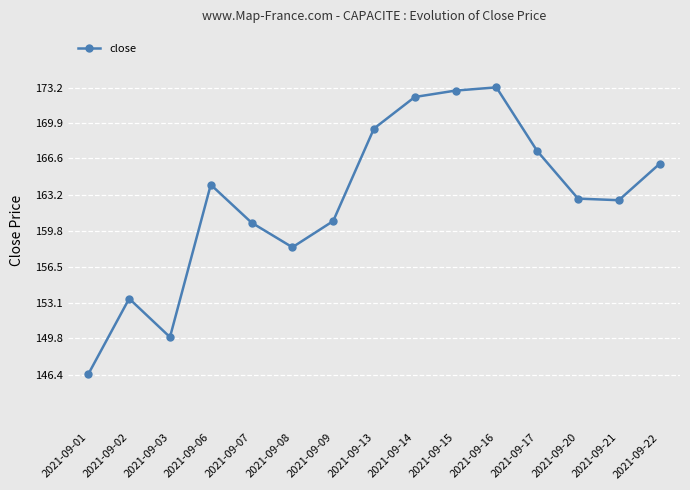

What is the sum of all values?

2440.6